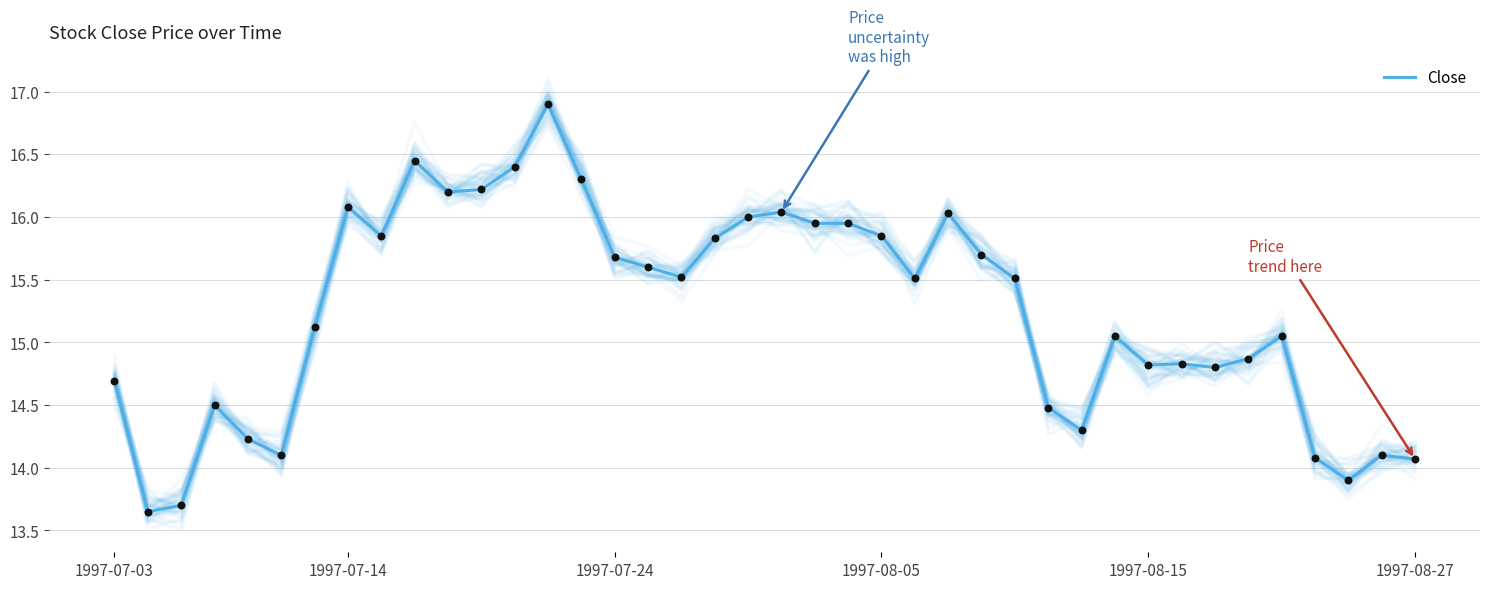

What is the change in value from 13 to 35?

-1.8